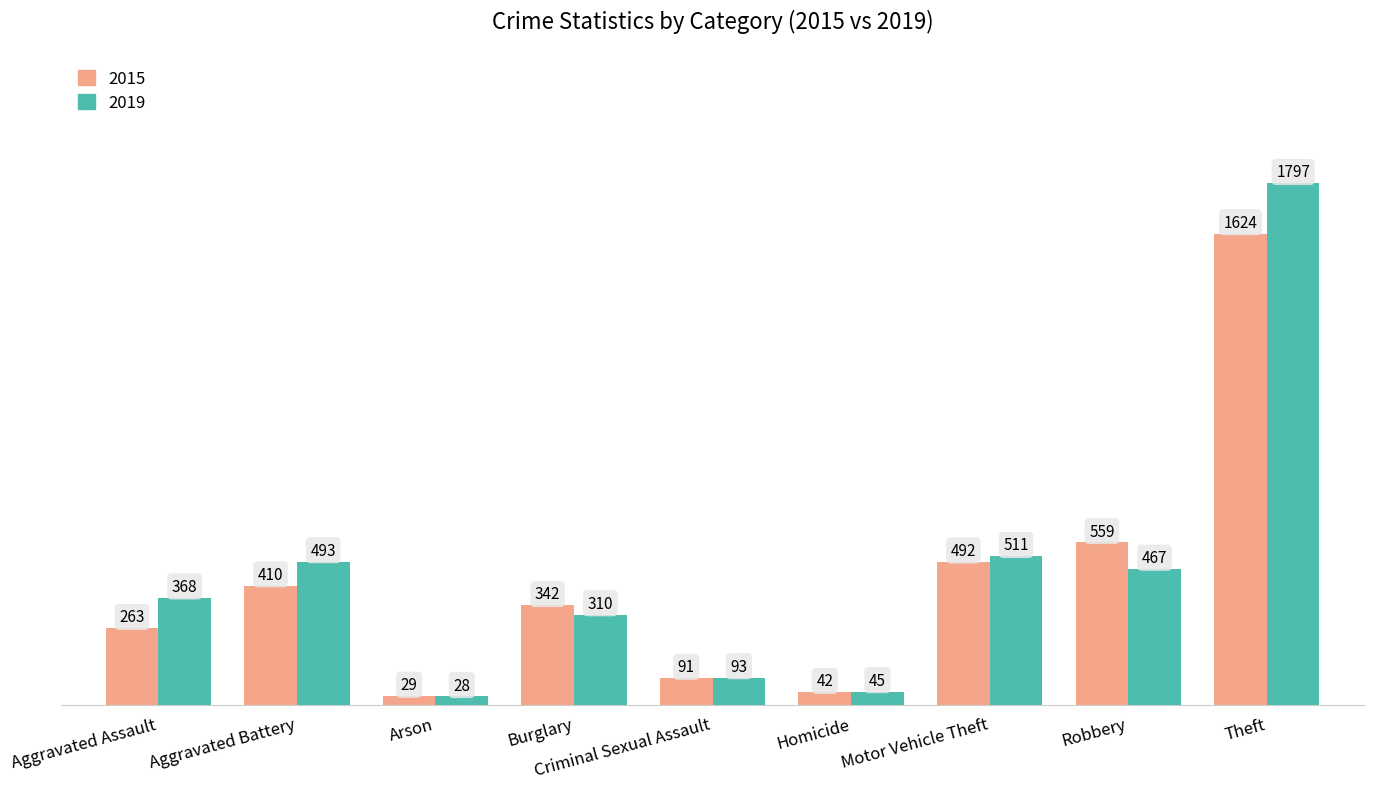

True or false: 2019 has a value of 45 at Homicide.

True